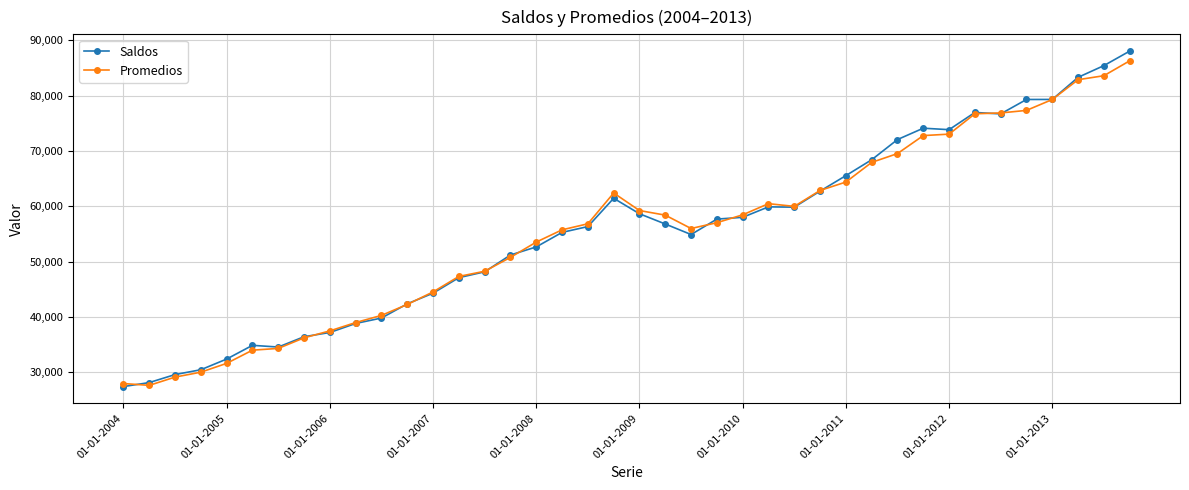

True or false: Saldos has more than 0 points higher than both neighbors.

True